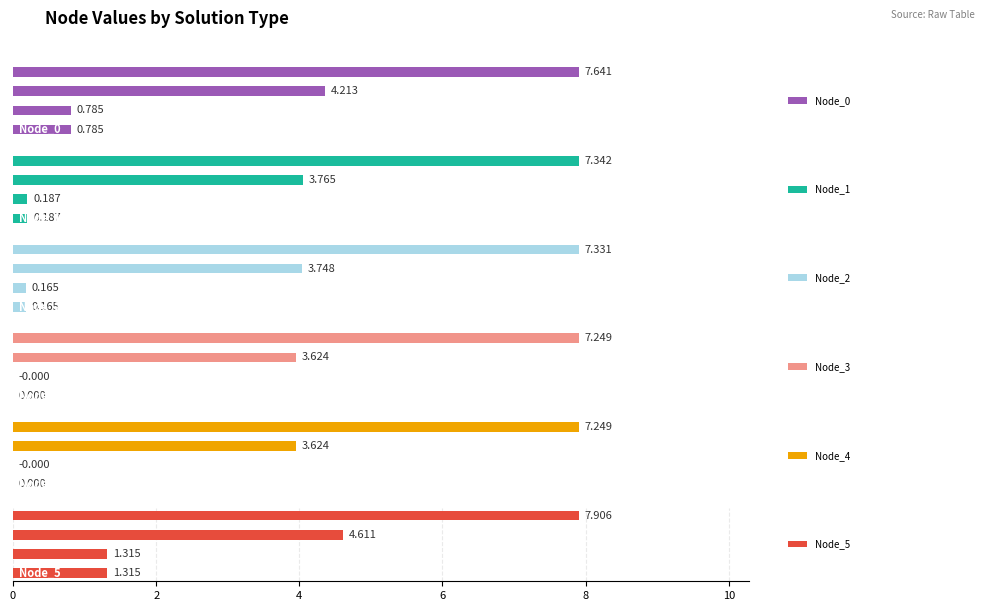

Which category has the lowest value in the Node_5 series?

2